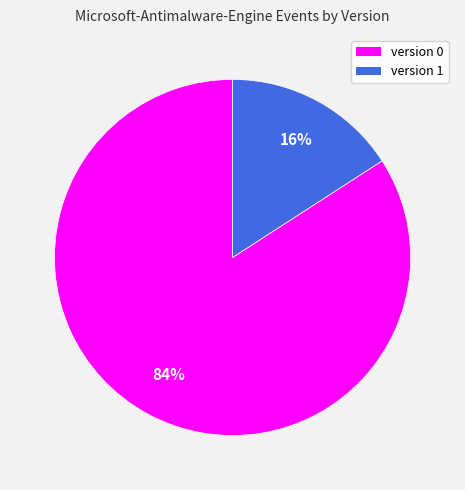

Is it true that version 1 is 16% of the pie?

True